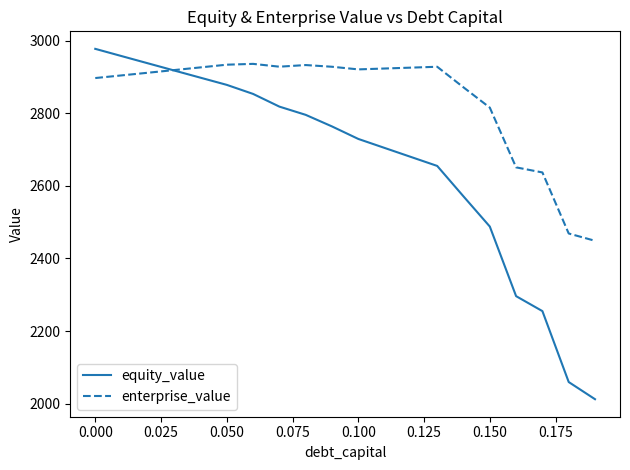

After their last crossing, which series has the higher values: enterprise_value or equity_value?

enterprise_value